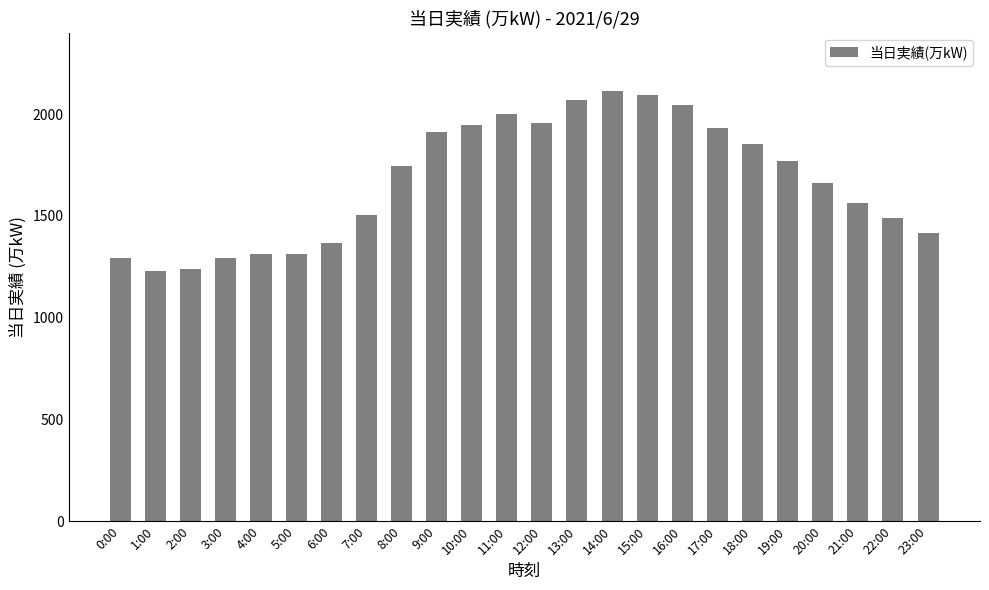

What is the difference between the values at 19:00 and 2:00?

529